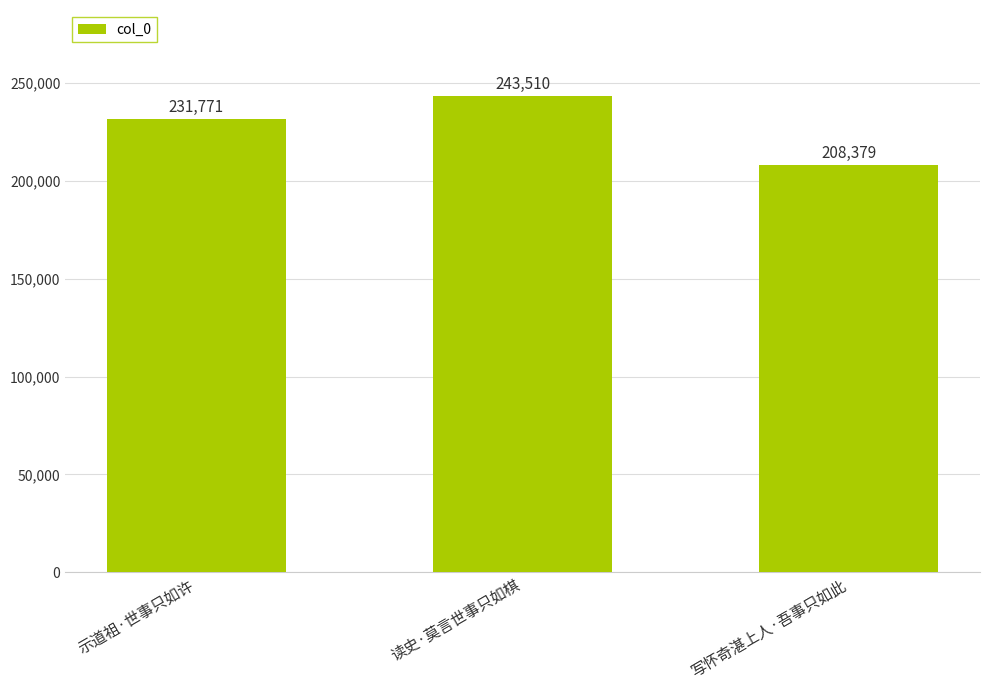

Which label corresponds to the largest value in the chart?

读史·莫言世事只如棋